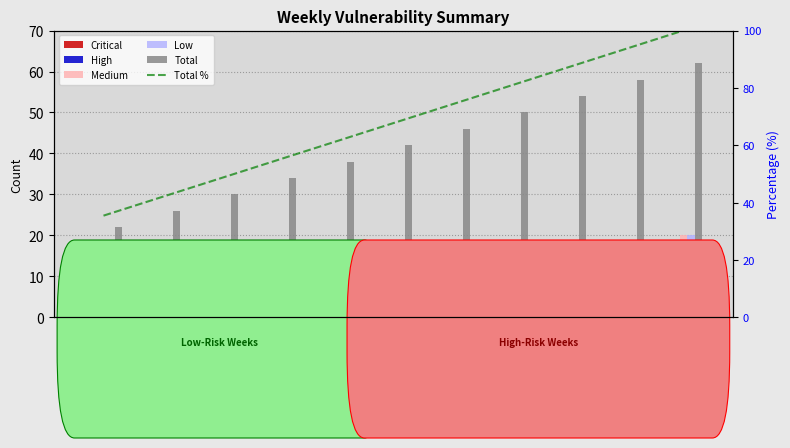

Is the value of Total at Week 4 greater than the value of Low at Week 1?

Yes